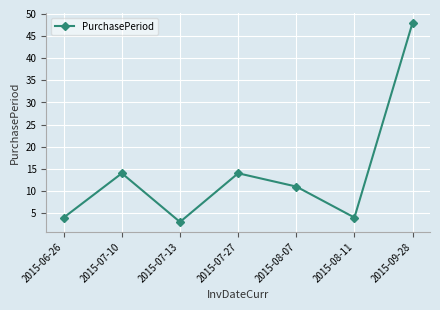

What position from the left is 2015-09-28?

7